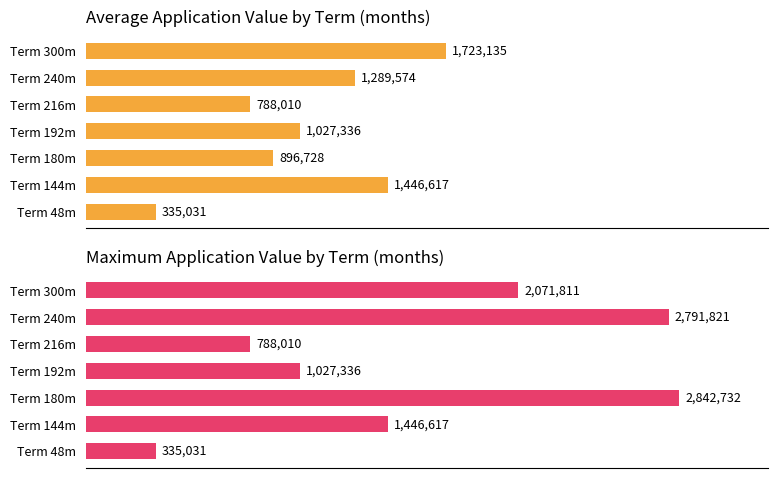

What is the total value across all series at Term 300m?

3794946